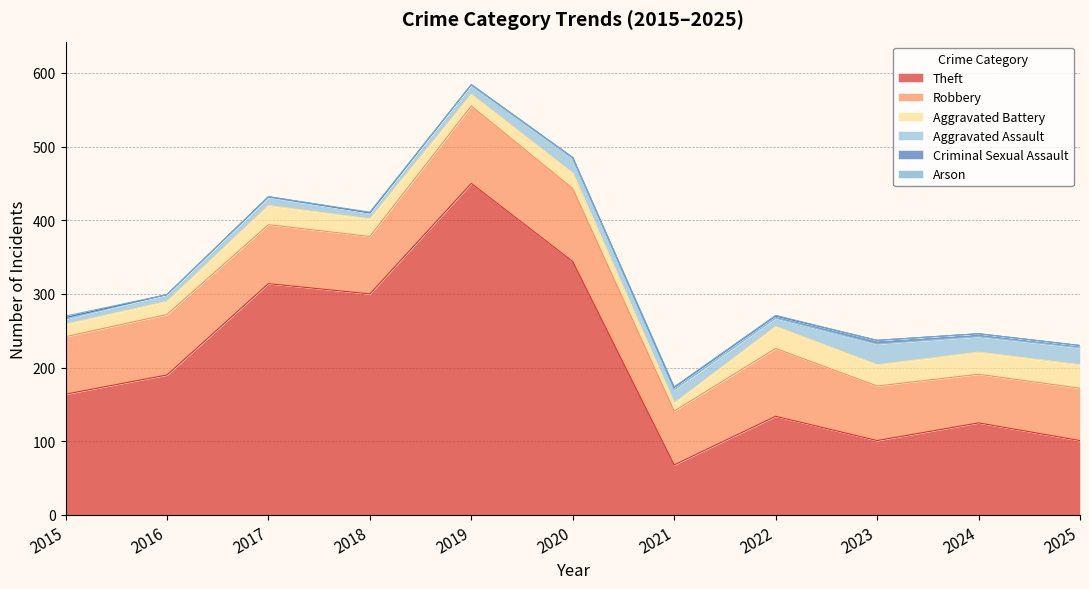

What are all the series names shown in the legend?

Theft, Robbery, Aggravated Battery, Aggravated Assault, Criminal Sexual Assault, Arson